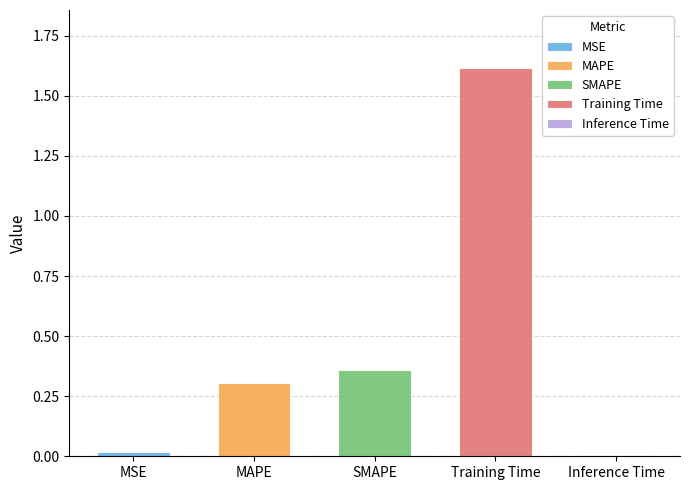

Reading right to left, transcribe all the data shown in this chart.

0.0	1.6	0.4	0.3	0.0